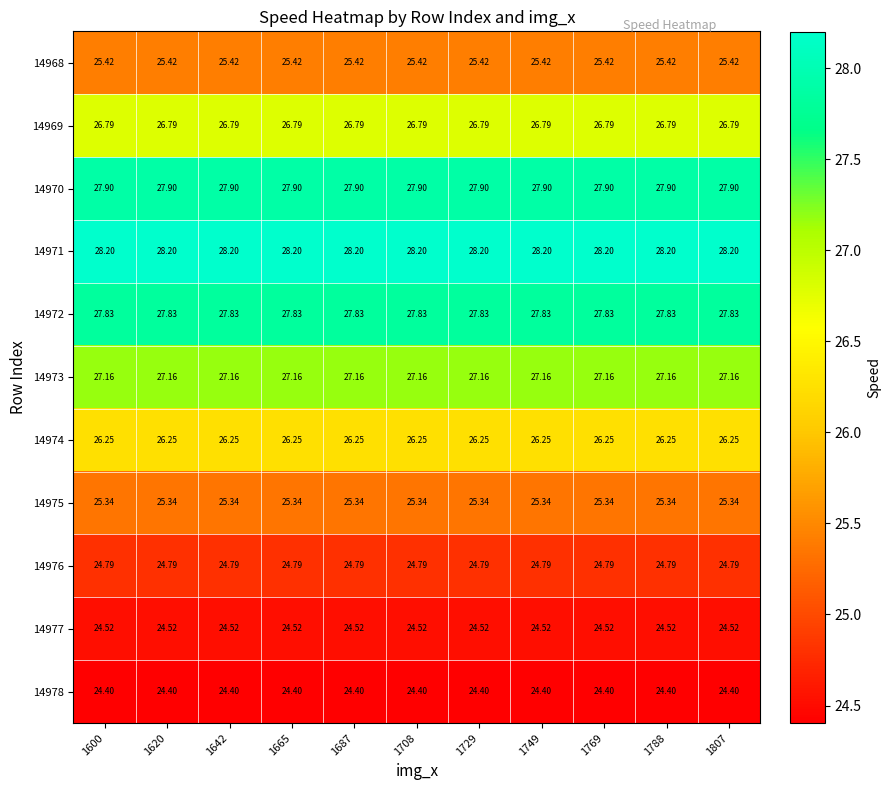

Is the value of 14968 at 1708 greater than the value of 14975 at 1729?

Yes